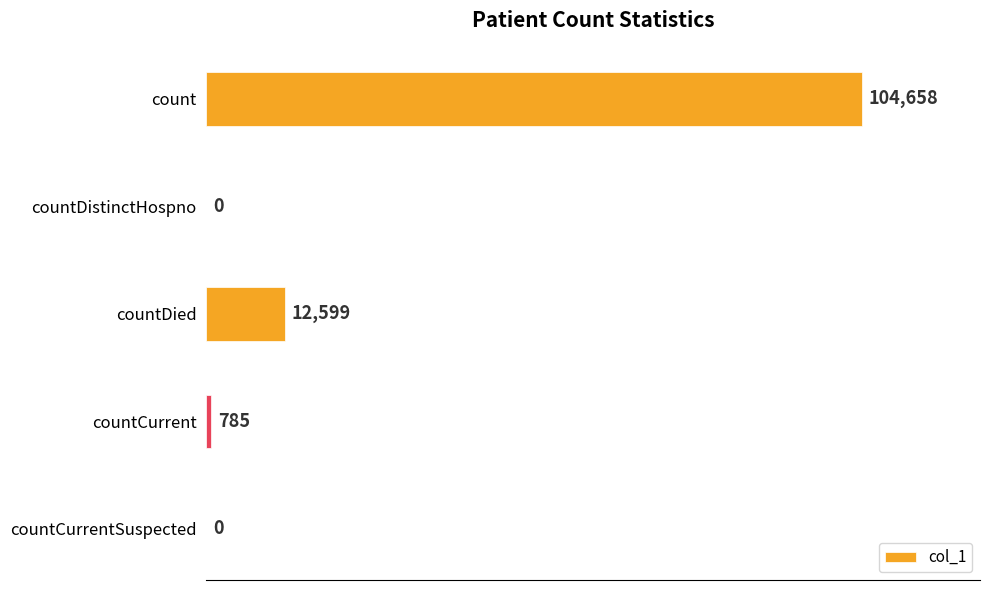

What is the greatest value displayed?

104658